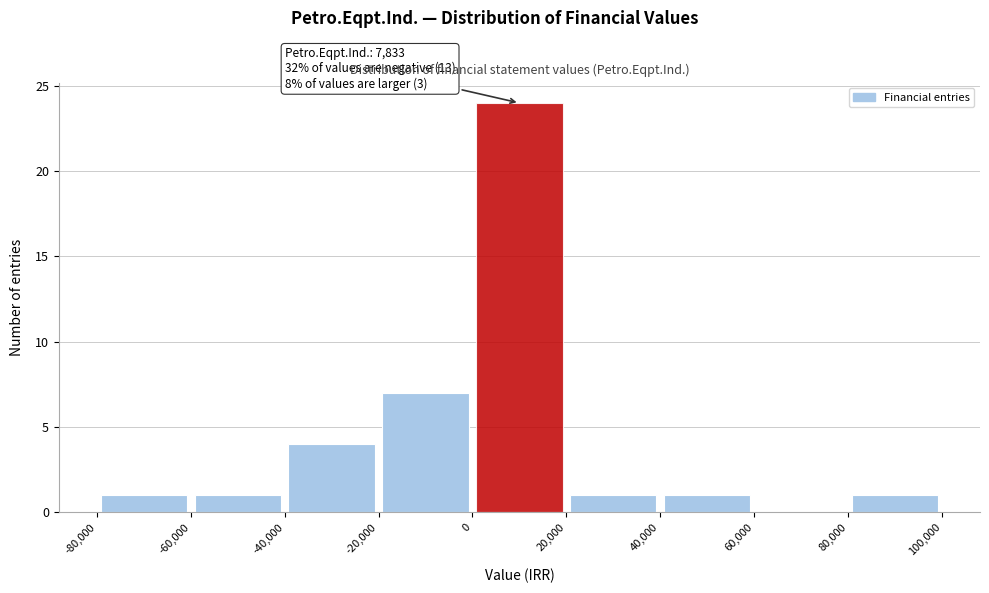

Which range on the x-axis has the tallest bar?

0 to 20,000